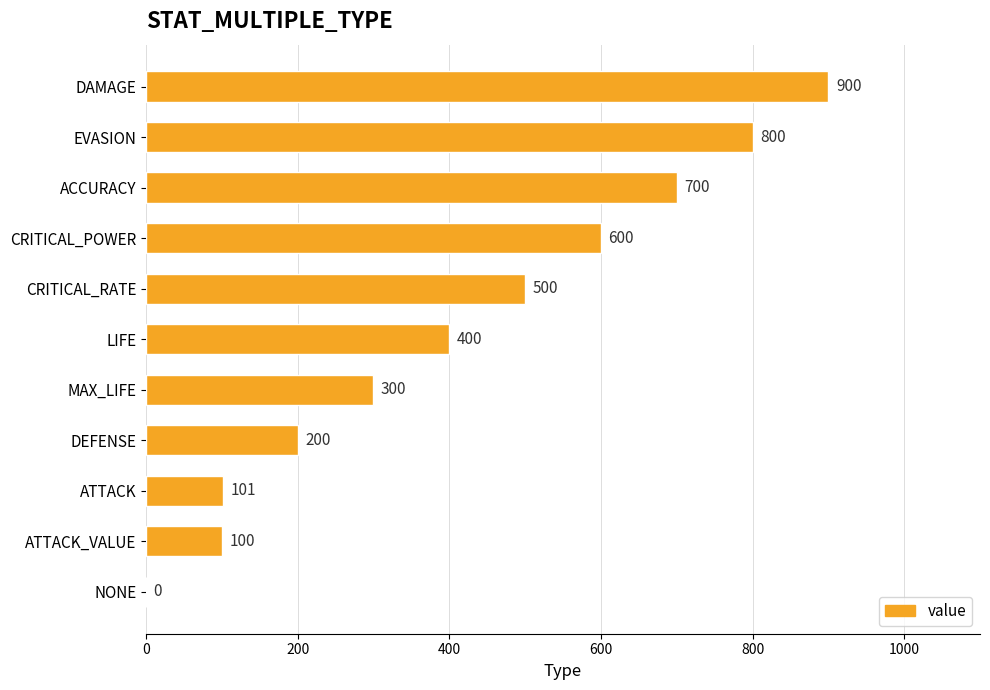

Reading bottom to top, what are all the values shown in this chart?

NONE=0	ATTACK_VALUE=100	ATTACK=101	DEFENSE=200	MAX_LIFE=300	LIFE=400	CRITICAL_RATE=500	CRITICAL_POWER=600	ACCURACY=700	EVASION=800	DAMAGE=900